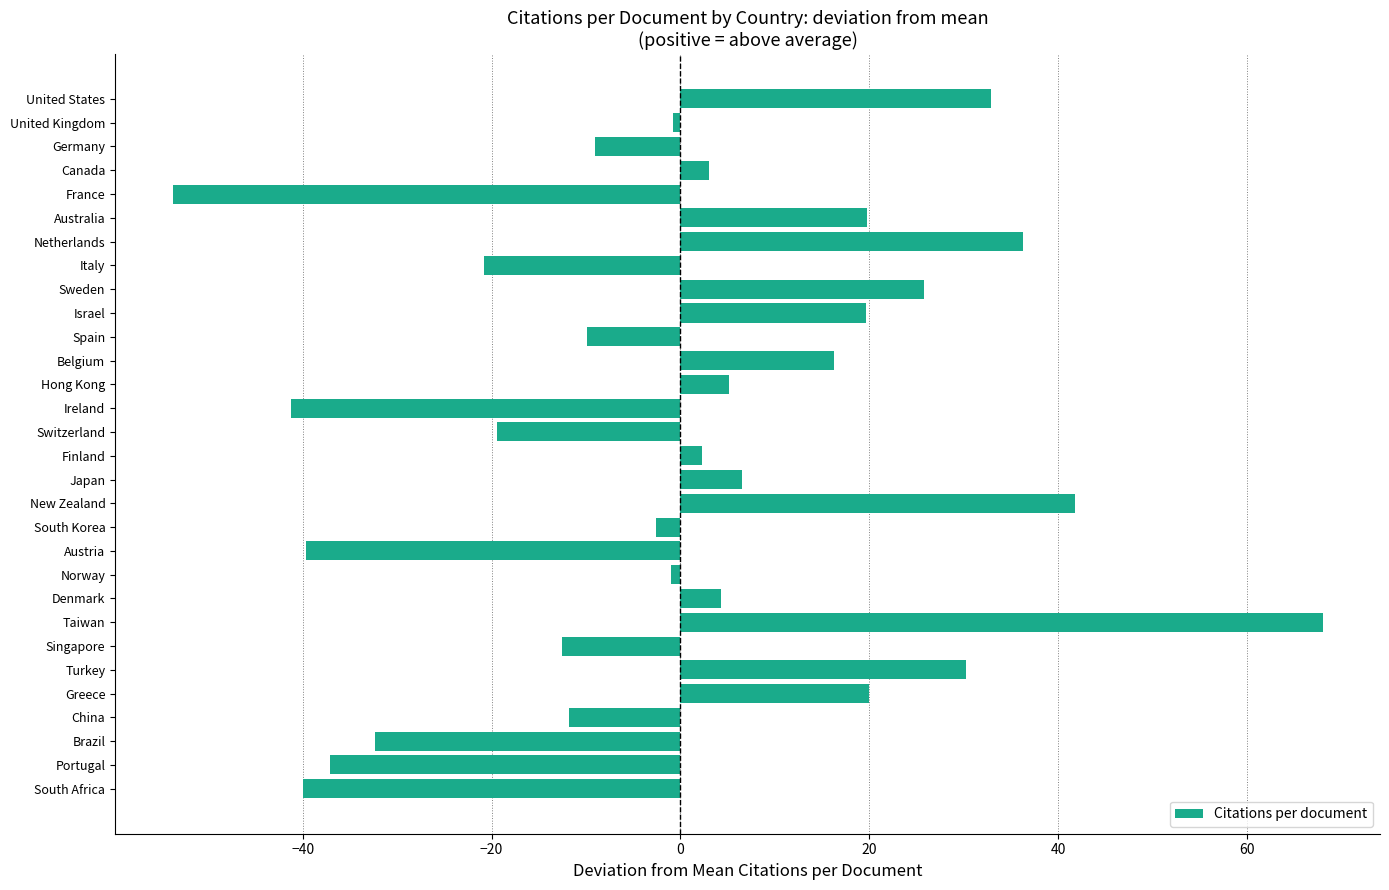

The value at New Zealand is 73.2. True or false?

False